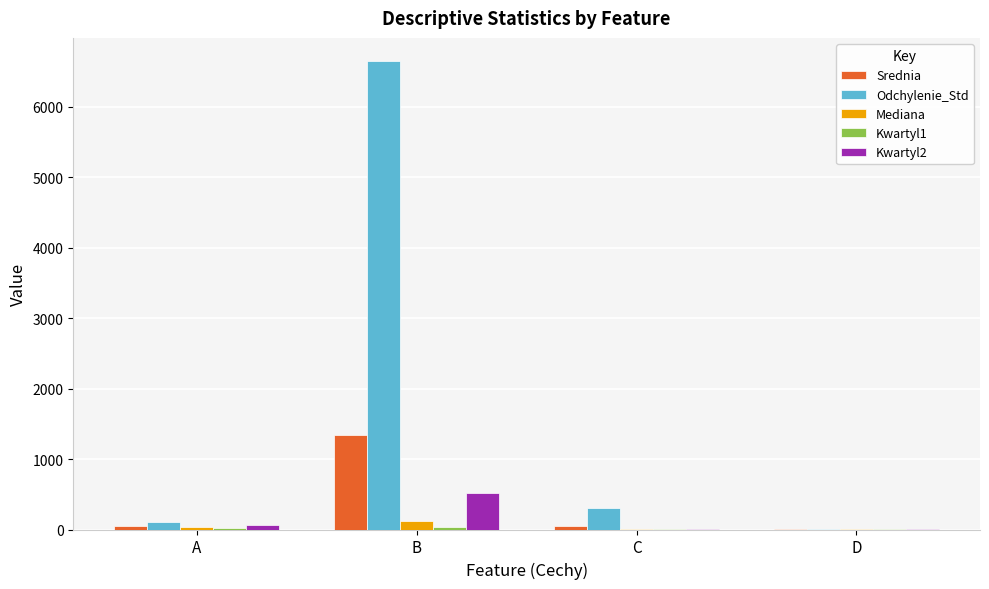

The value of Mediana at B is 125.2. True or false?

True